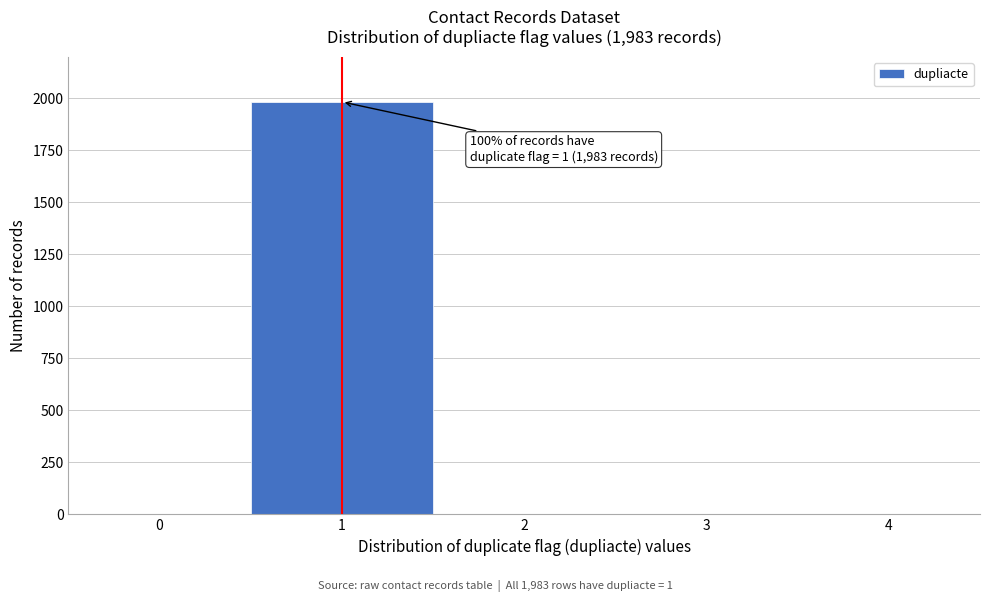

Reading left to right, what are all the values shown in this chart?

0=0	1=1983	2=0	3=0	4=0